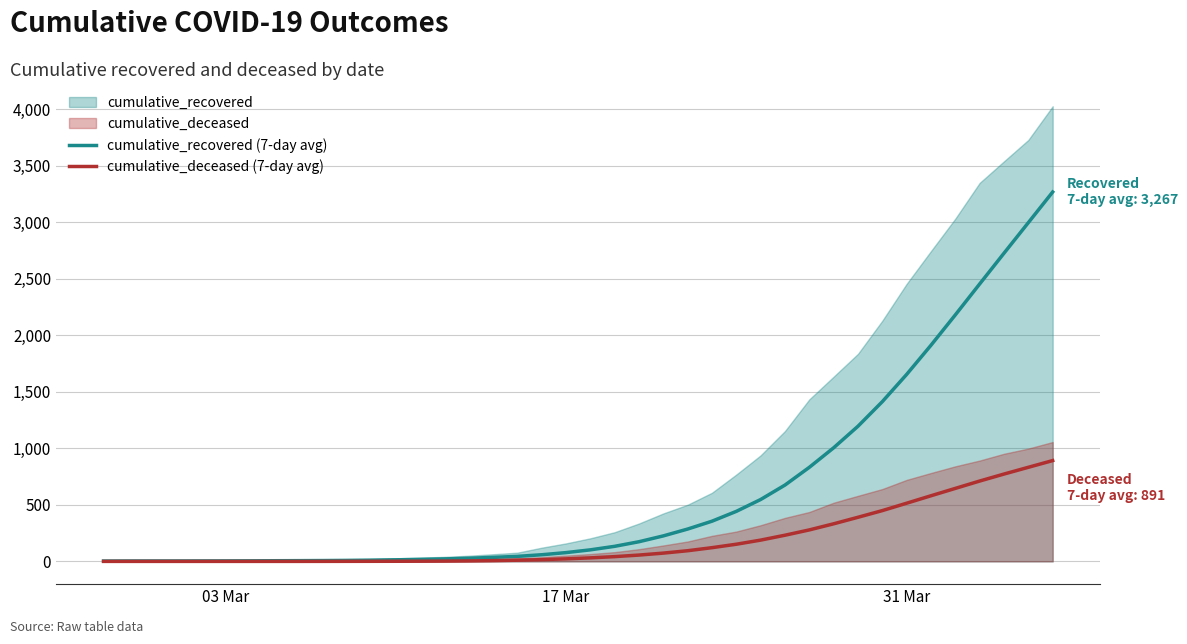

What is the highest value of the cumulative_deceased (7-day avg) series?

891.7